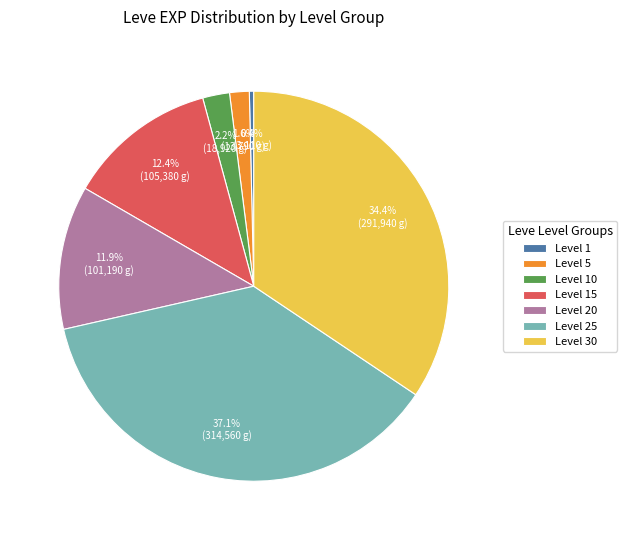

Which has a higher value, Level 20 or Level 1?

Level 20